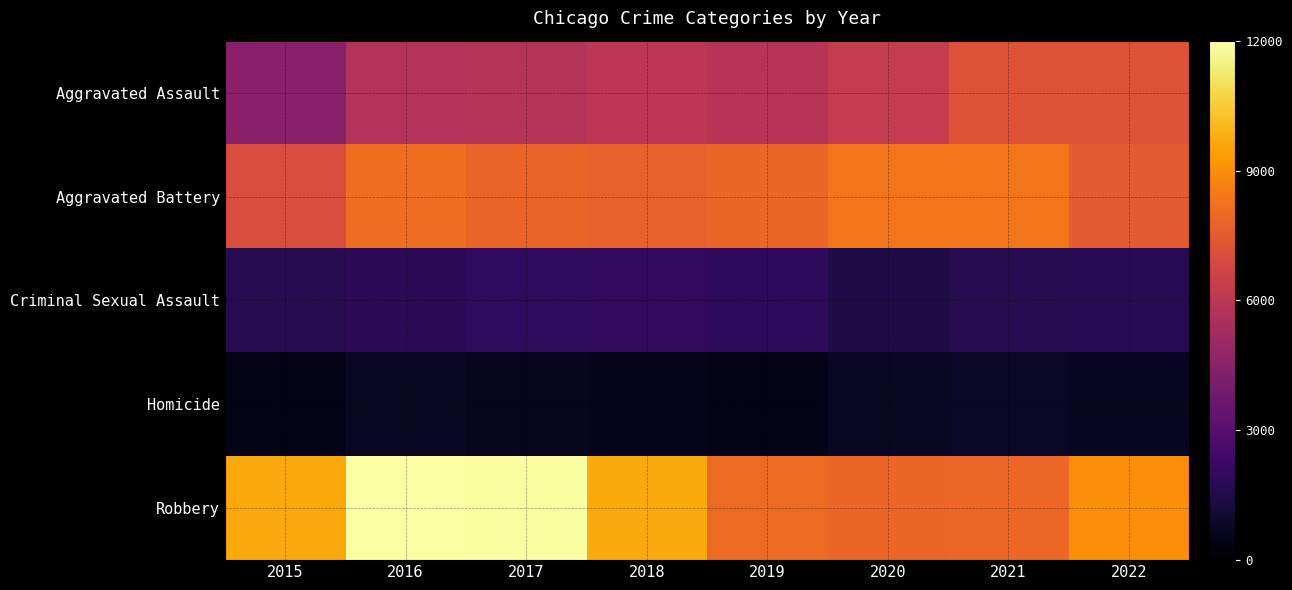

List the series in order of their peak value, highest first.

Robbery, Aggravated Battery, Aggravated Assault, Criminal Sexual Assault, Homicide